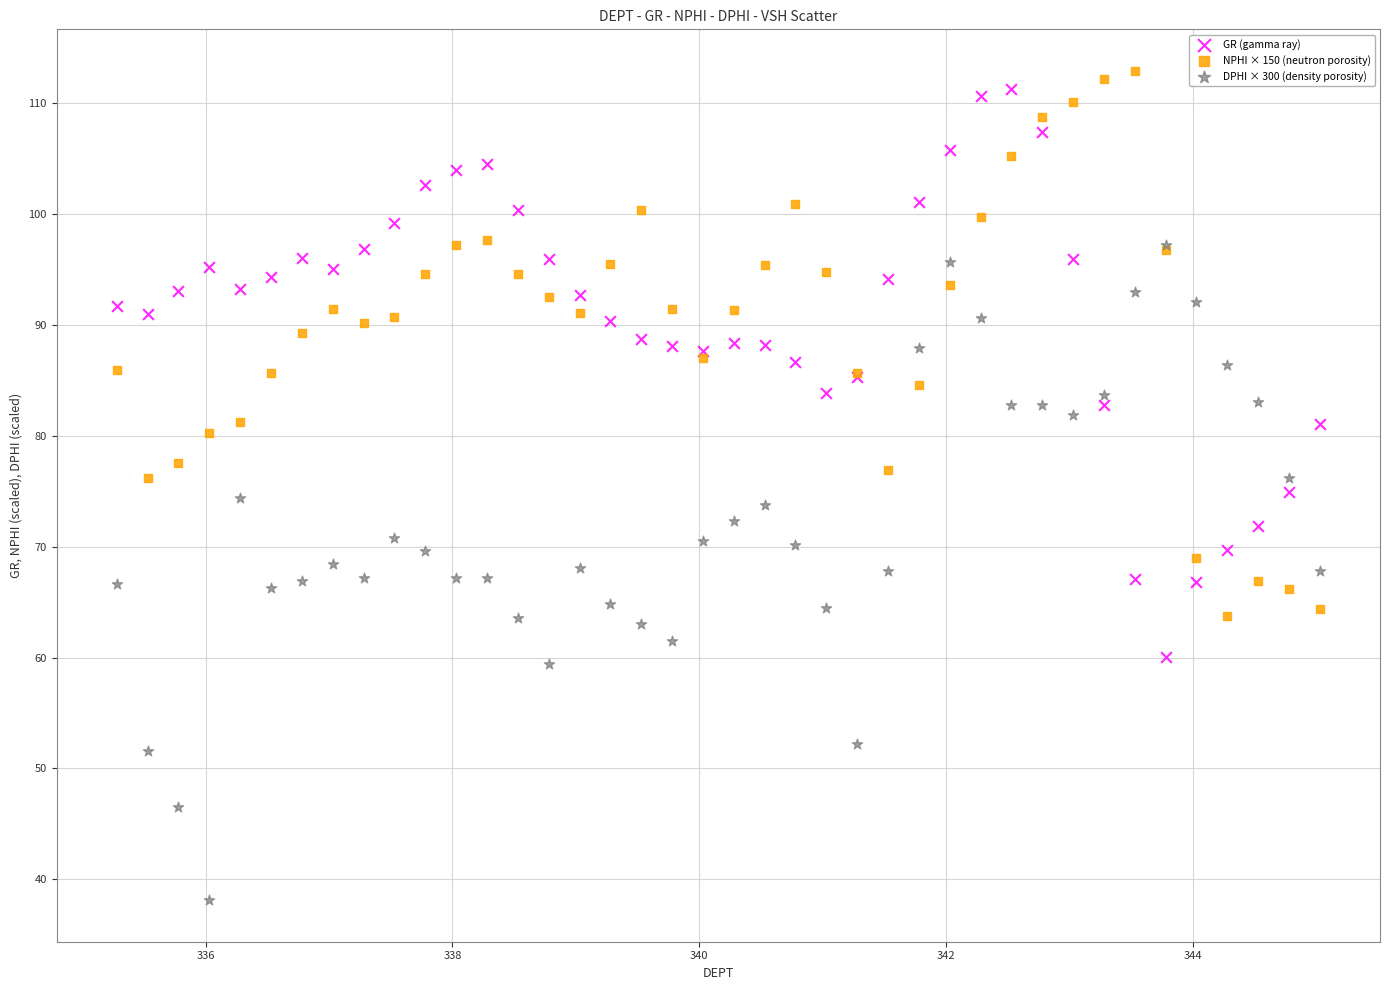

Which series has the widest spread of Y values?

DPHI × 300 (density porosity)